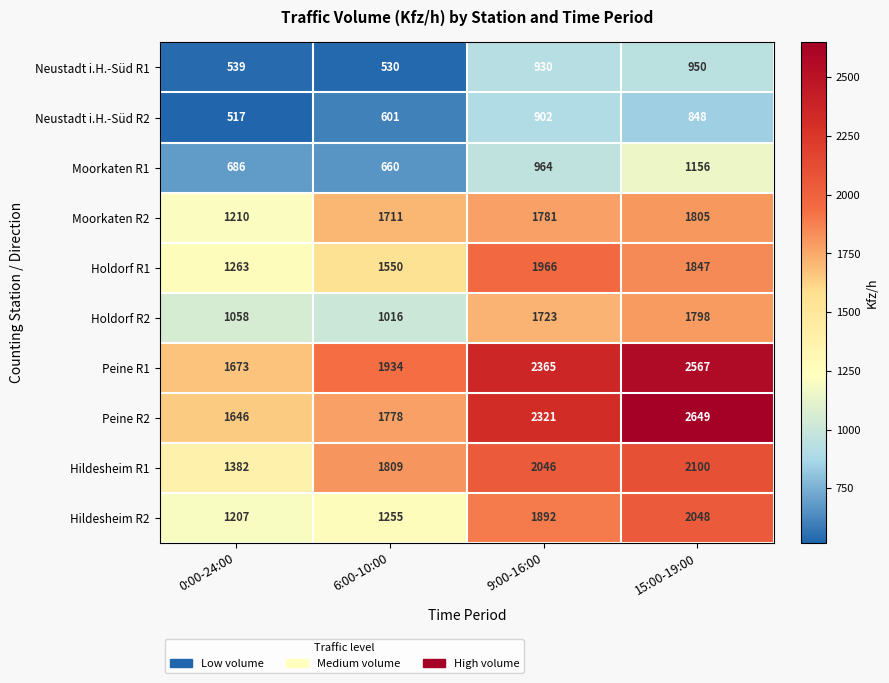

At 15:00-19:00, list the series in order from largest to smallest.

Peine R2, Peine R1, Hildesheim R1, Hildesheim R2, Holdorf R1, Moorkaten R2, Holdorf R2, Moorkaten R1, Neustadt i.H.-Süd R1, Neustadt i.H.-Süd R2